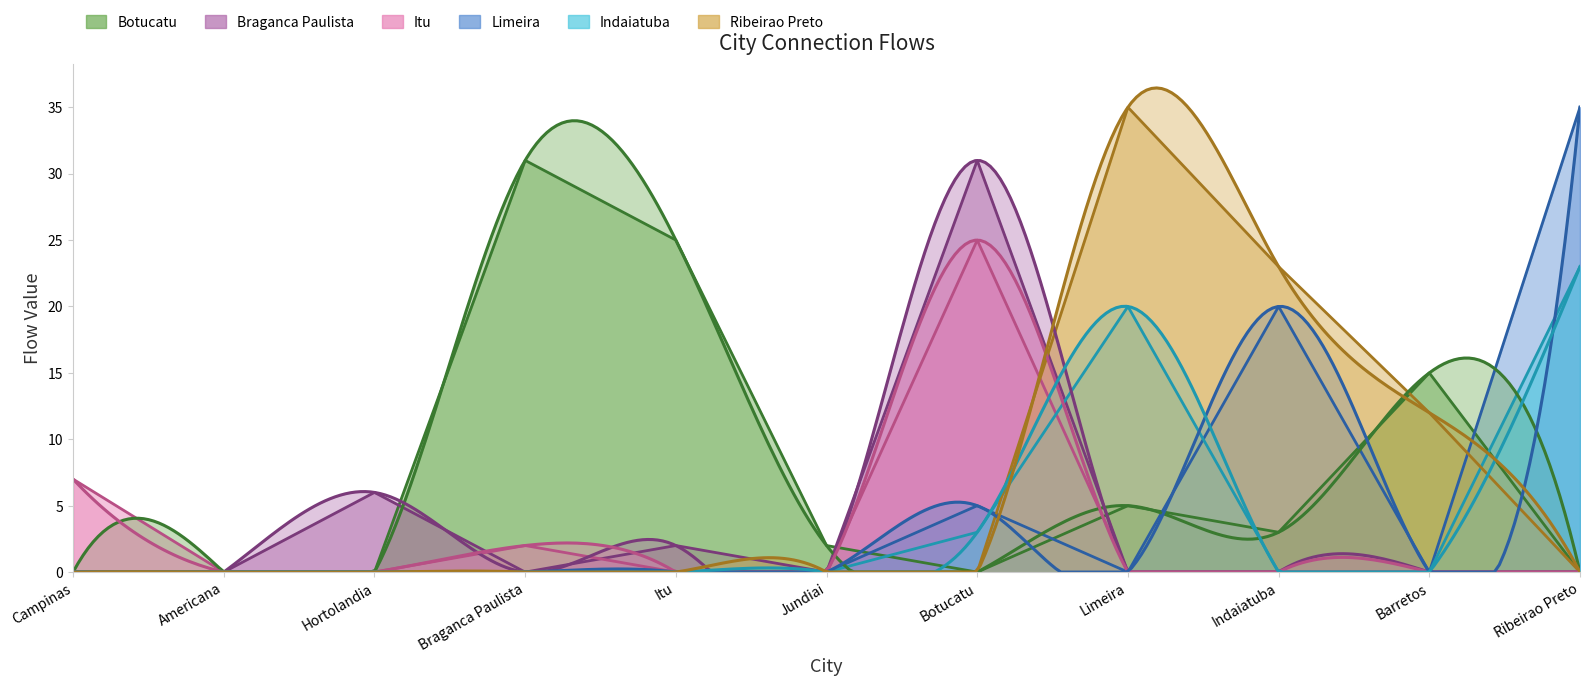

Which category has the highest value across all series?

Ribeirao Preto